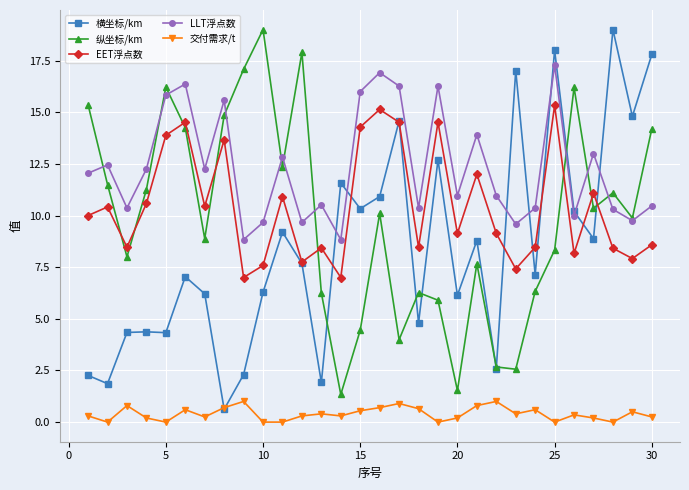

How many lines are shown in the chart?

5